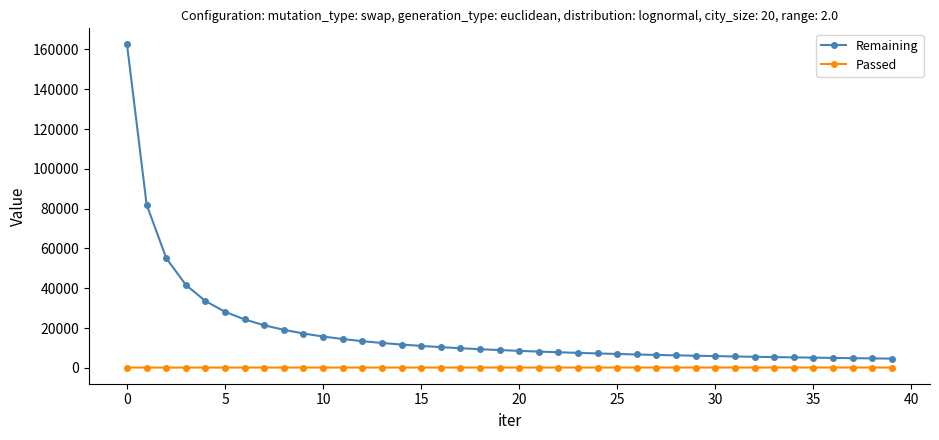

Does the chart display data point markers on the line(s)?

Yes